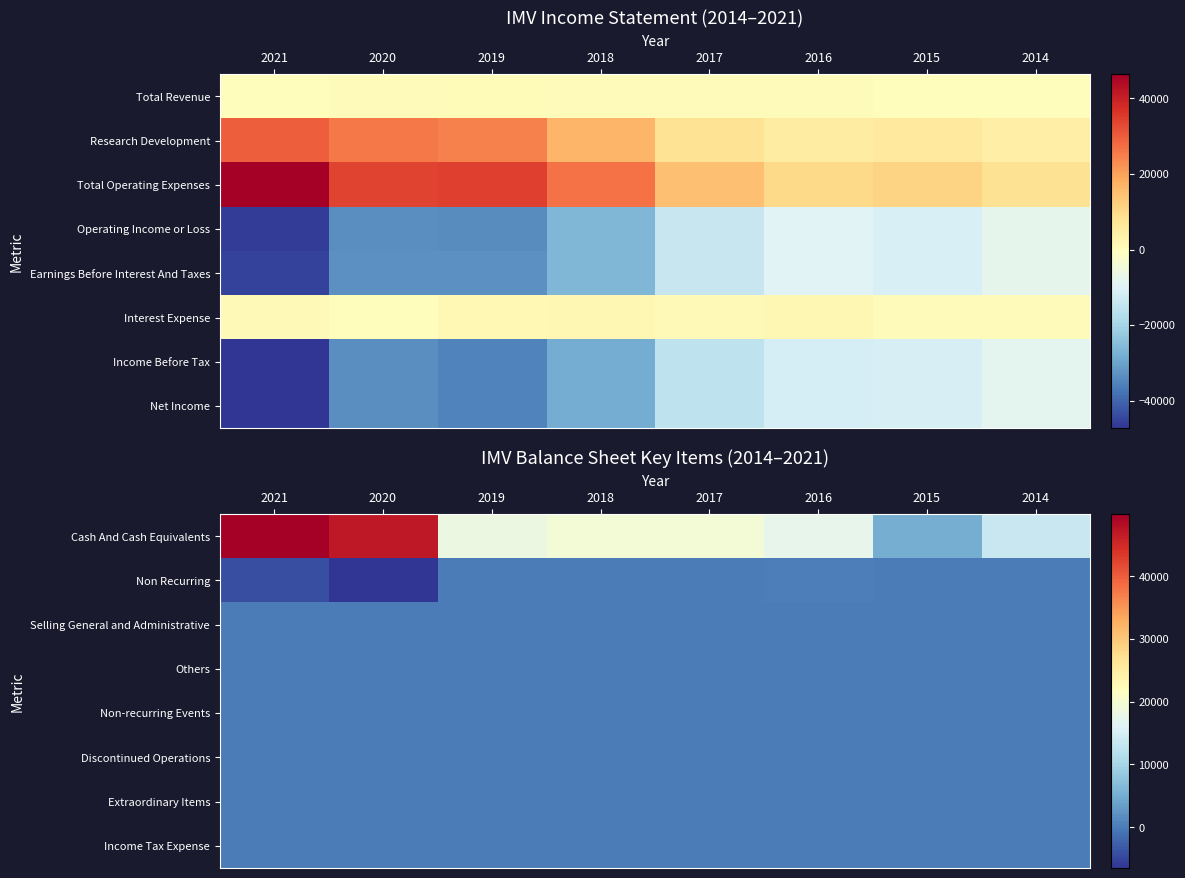

What is the total value across all series at 2019?

18200